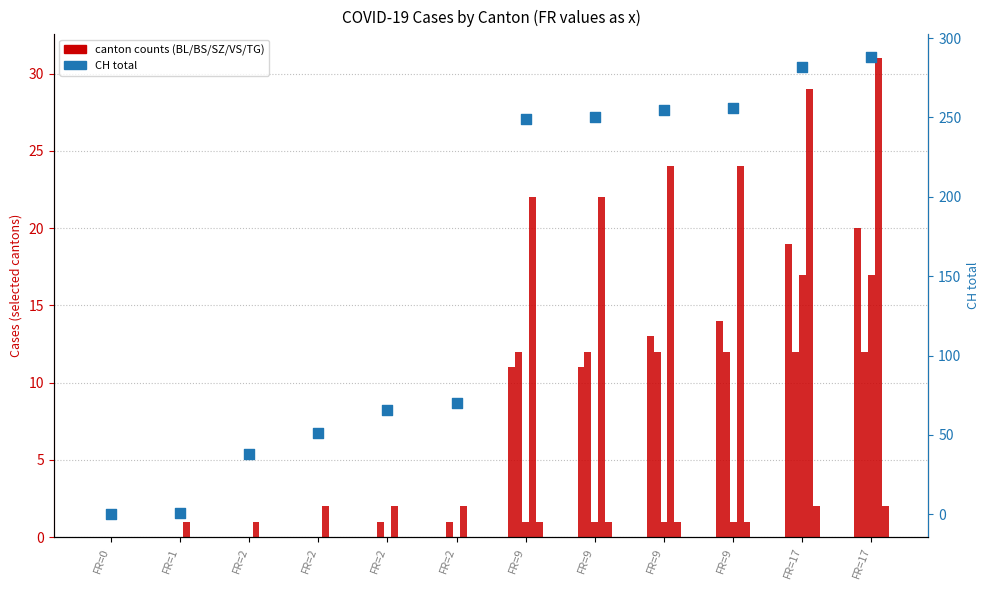

At how many categories does at least one series exceed 126?

6